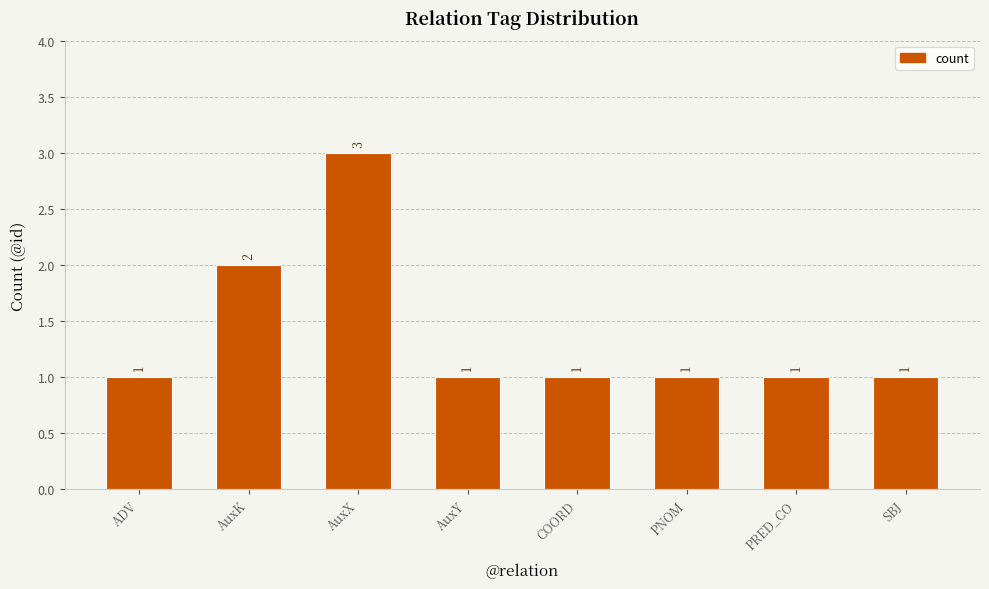

What is the value of the 5th bar from the left?

1